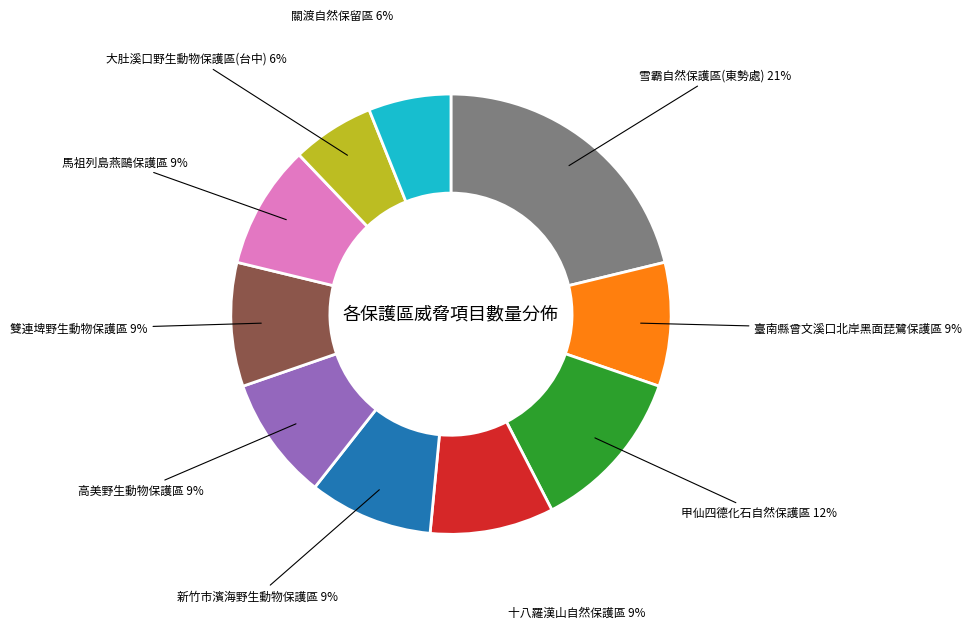

Is there a majority slice in this chart?

No